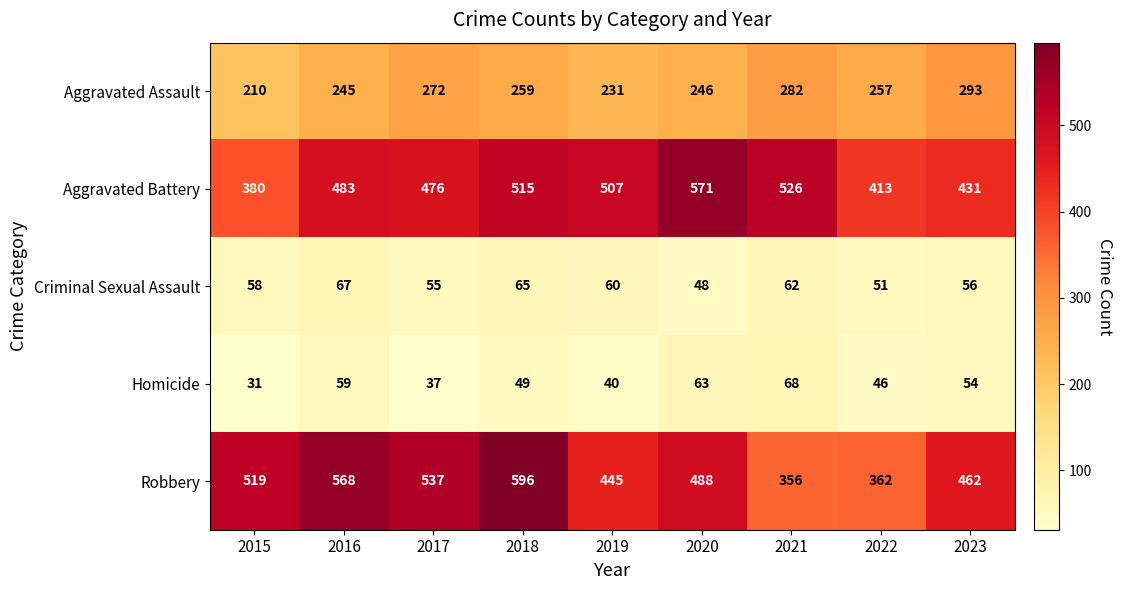

Rank the series by their maximum value, from highest to lowest.

Robbery, Aggravated Battery, Aggravated Assault, Homicide, Criminal Sexual Assault